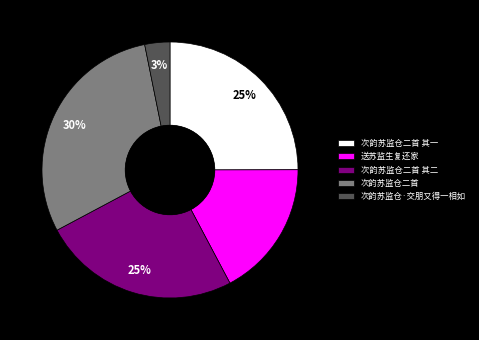

The 次韵苏监仓二首 其一 slice represents 34% of the pie. True or false?

False